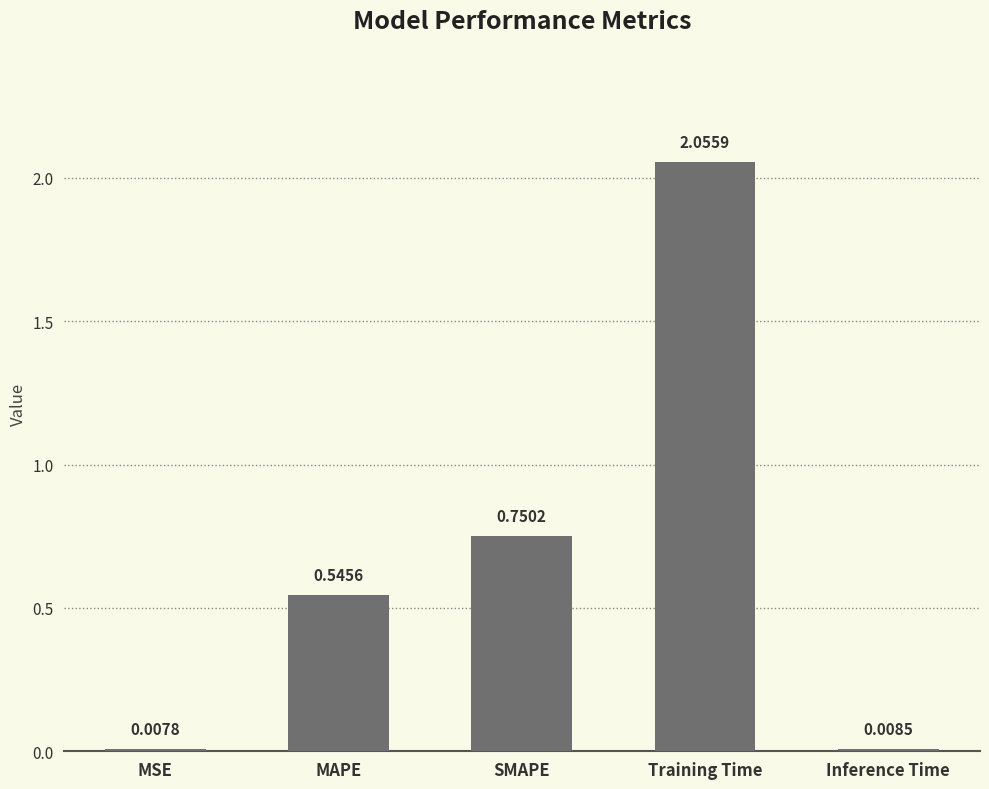

Rank the categories by value from highest to lowest.

Training Time, SMAPE, MAPE, Inference Time, MSE